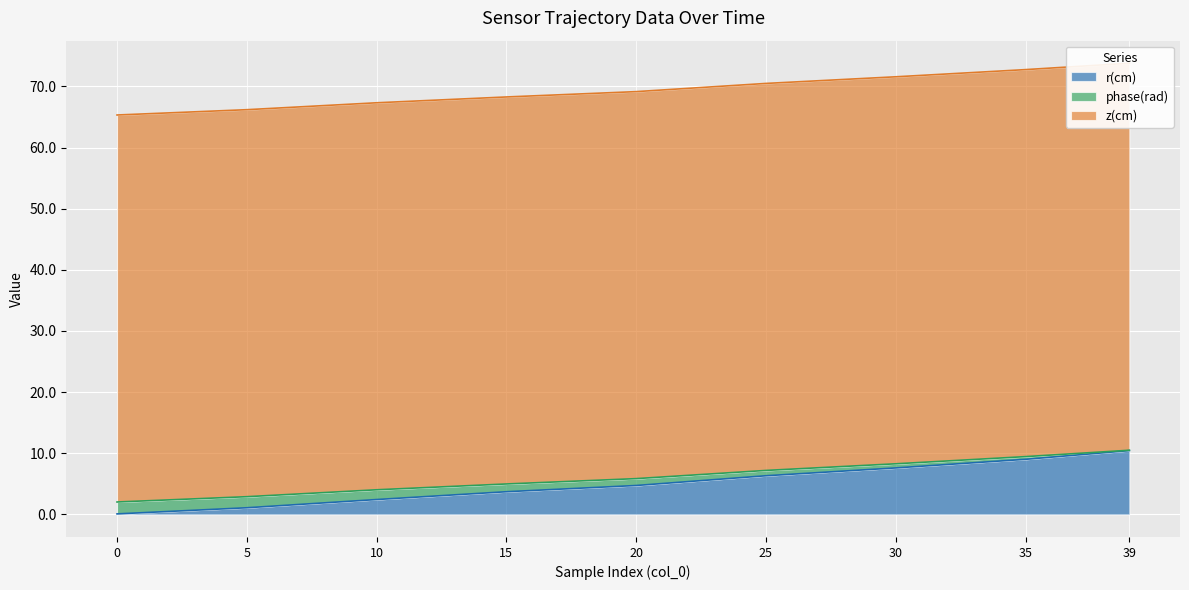

What is the value of the phase(rad) point at the 1st from the left?

2.0